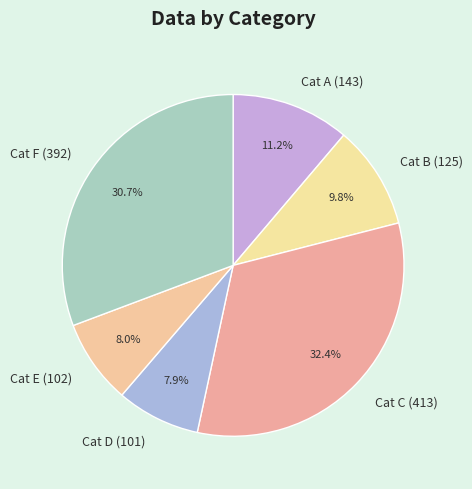

What is the largest slice in the pie chart?

Cat C (413)